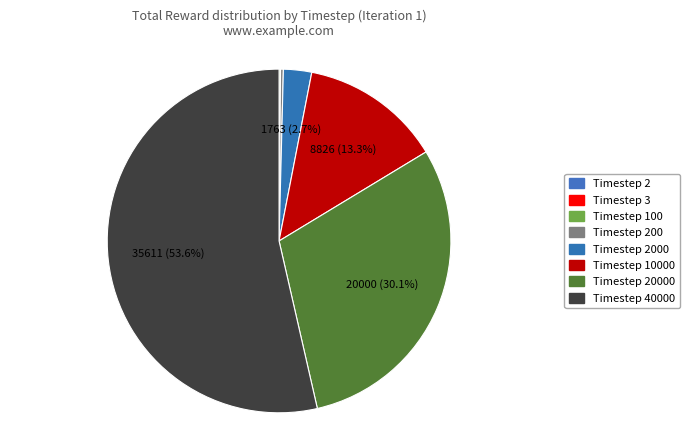

To the nearest percent, what is the difference between the Timestep 2000 and Timestep 3 slice percentages?

3%